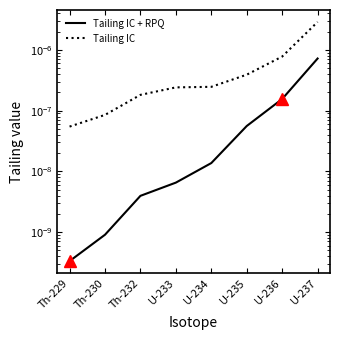

Which category has the lowest value across all series?

Th-229